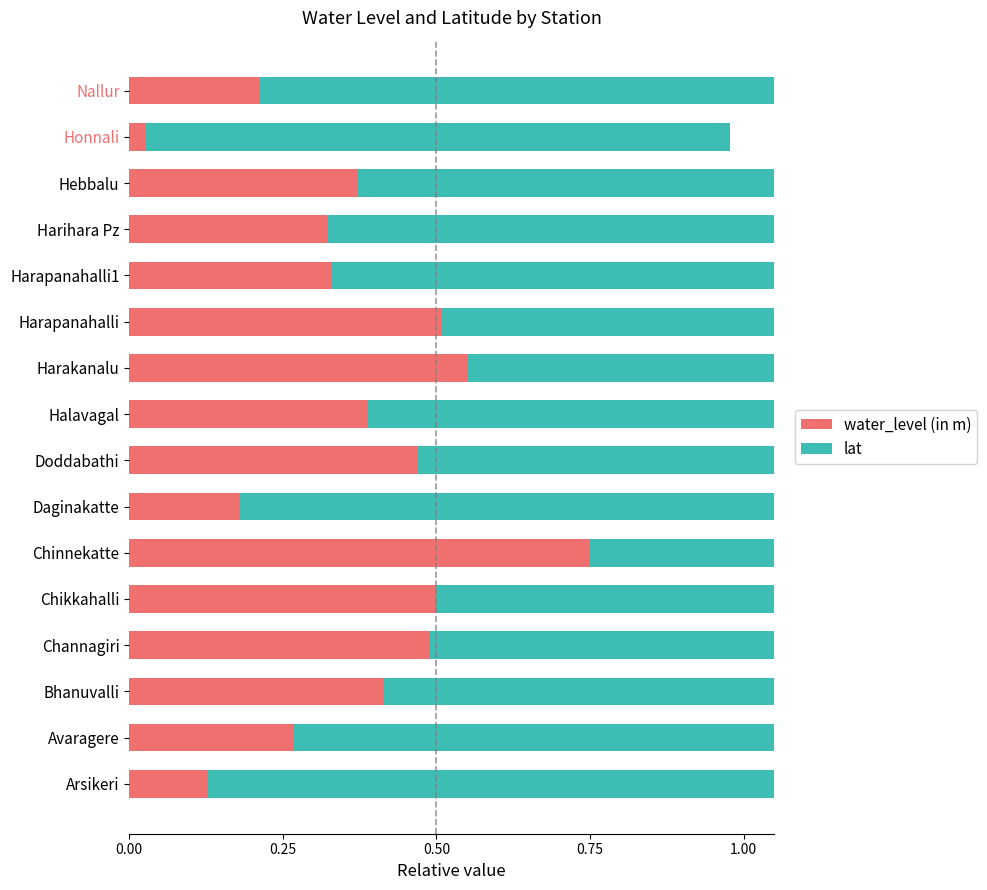

At Halavagal, list the series in order from largest to smallest.

lat, water_level (in m)